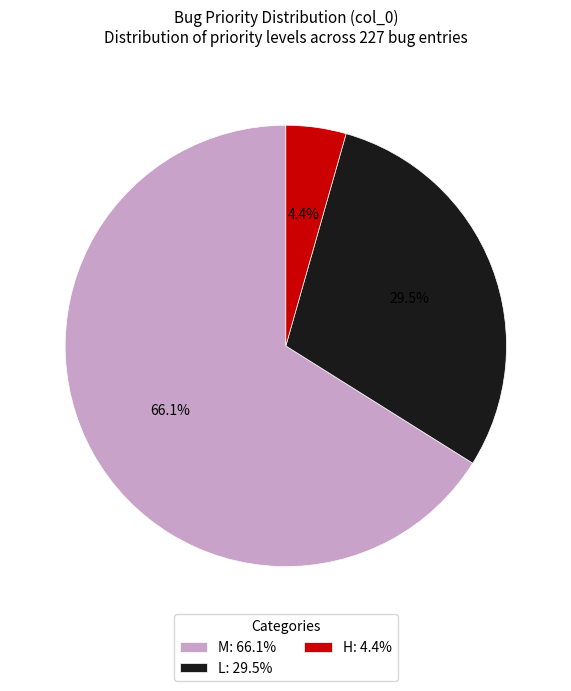

To the nearest percent, what is the difference between the largest and smallest slice percentages?

62%